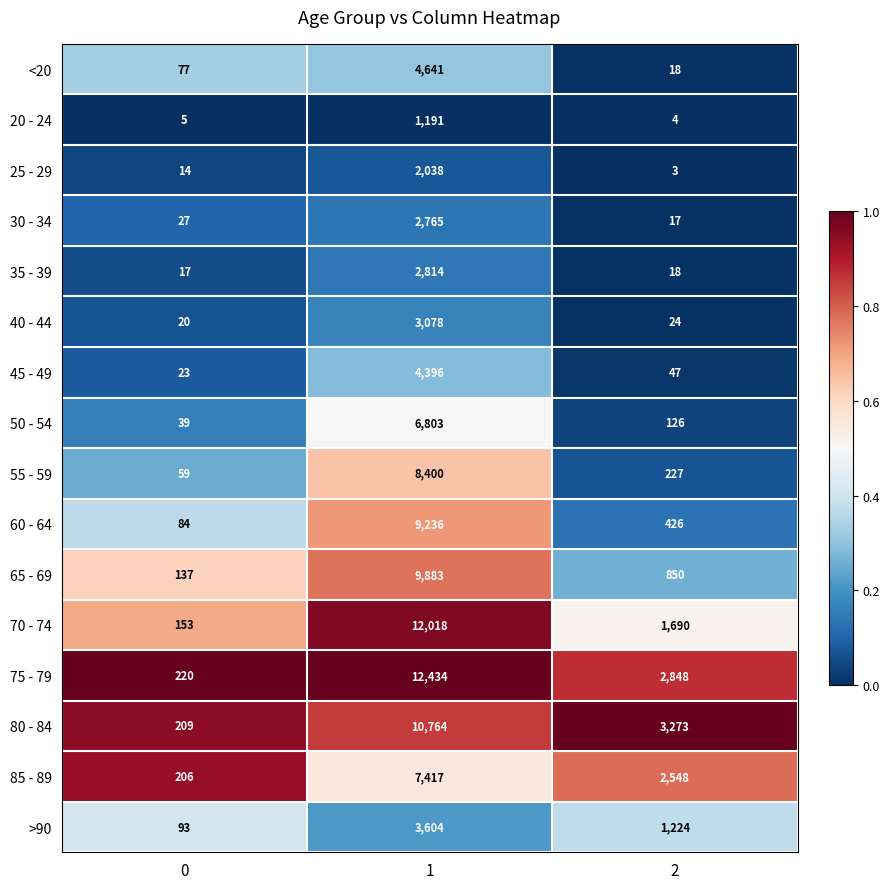

What is the difference between the 30 - 34 values at 0 and 2?

10